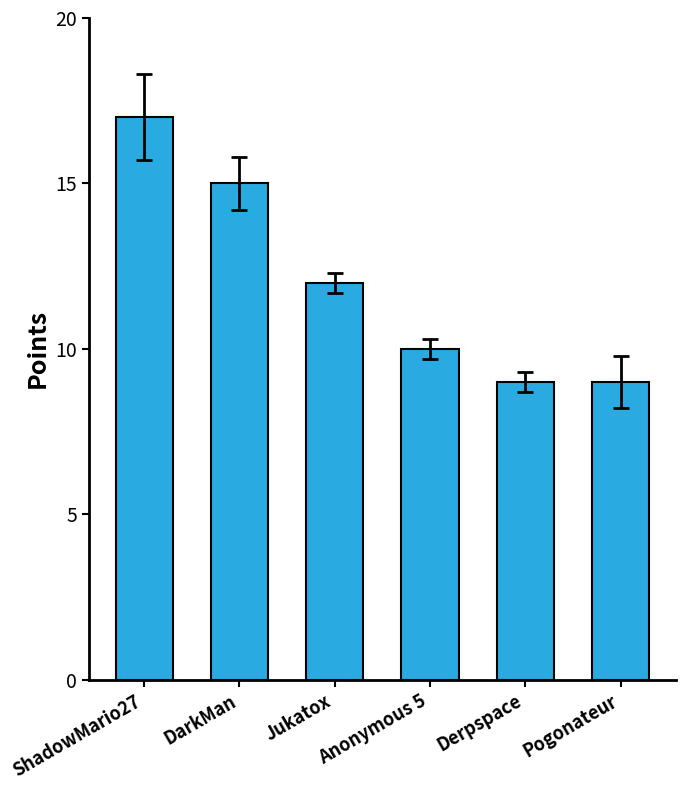

Reading left to right, list all the values displayed in this chart.

ShadowMario27=17	DarkMan=15	Jukatox=12	Anonymous 5=10	Derpspace=9	Pogonateur=9